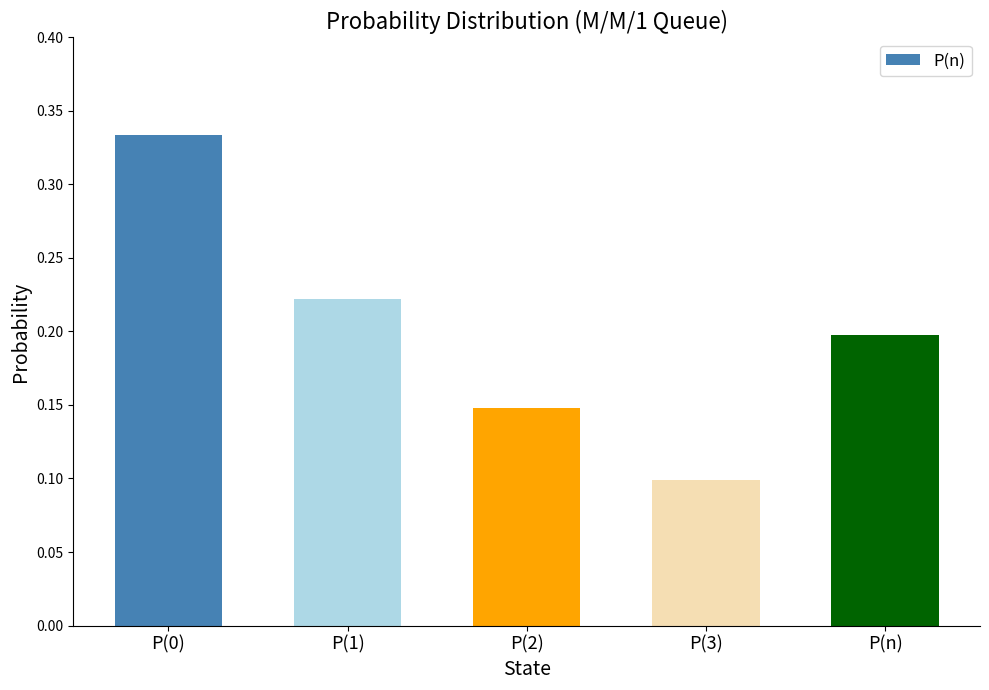

The chart shows a value of 0.2 at P(n). True or false?

True